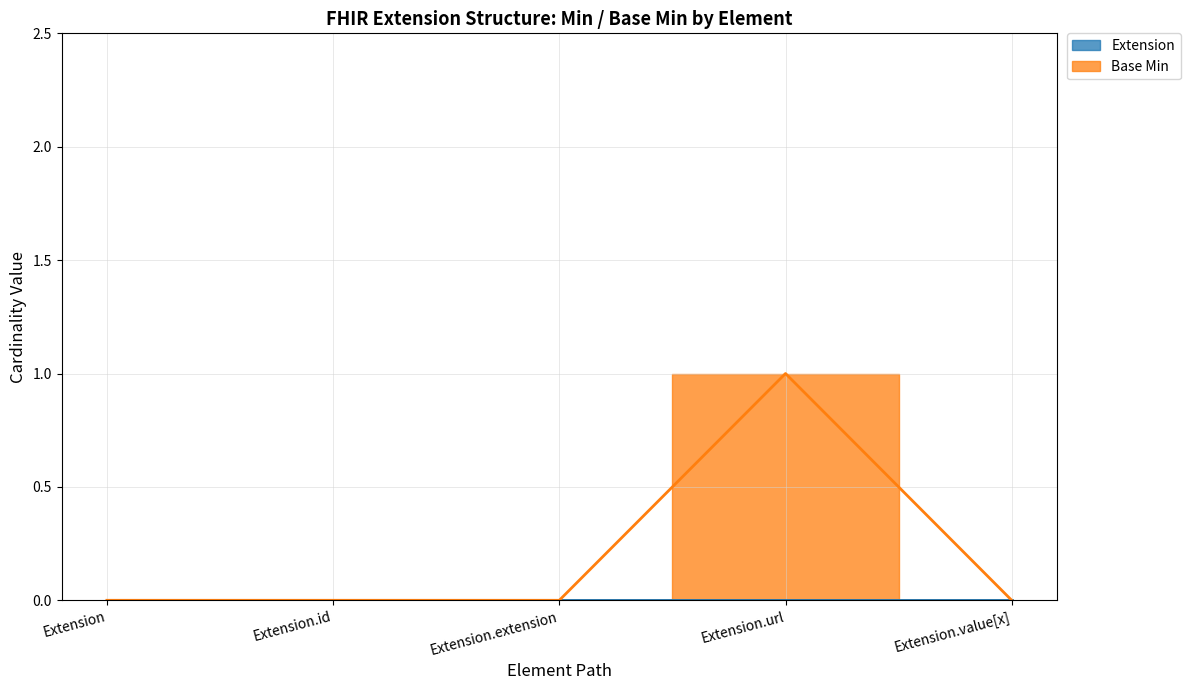

What is the difference between the maximum and minimum values?

1